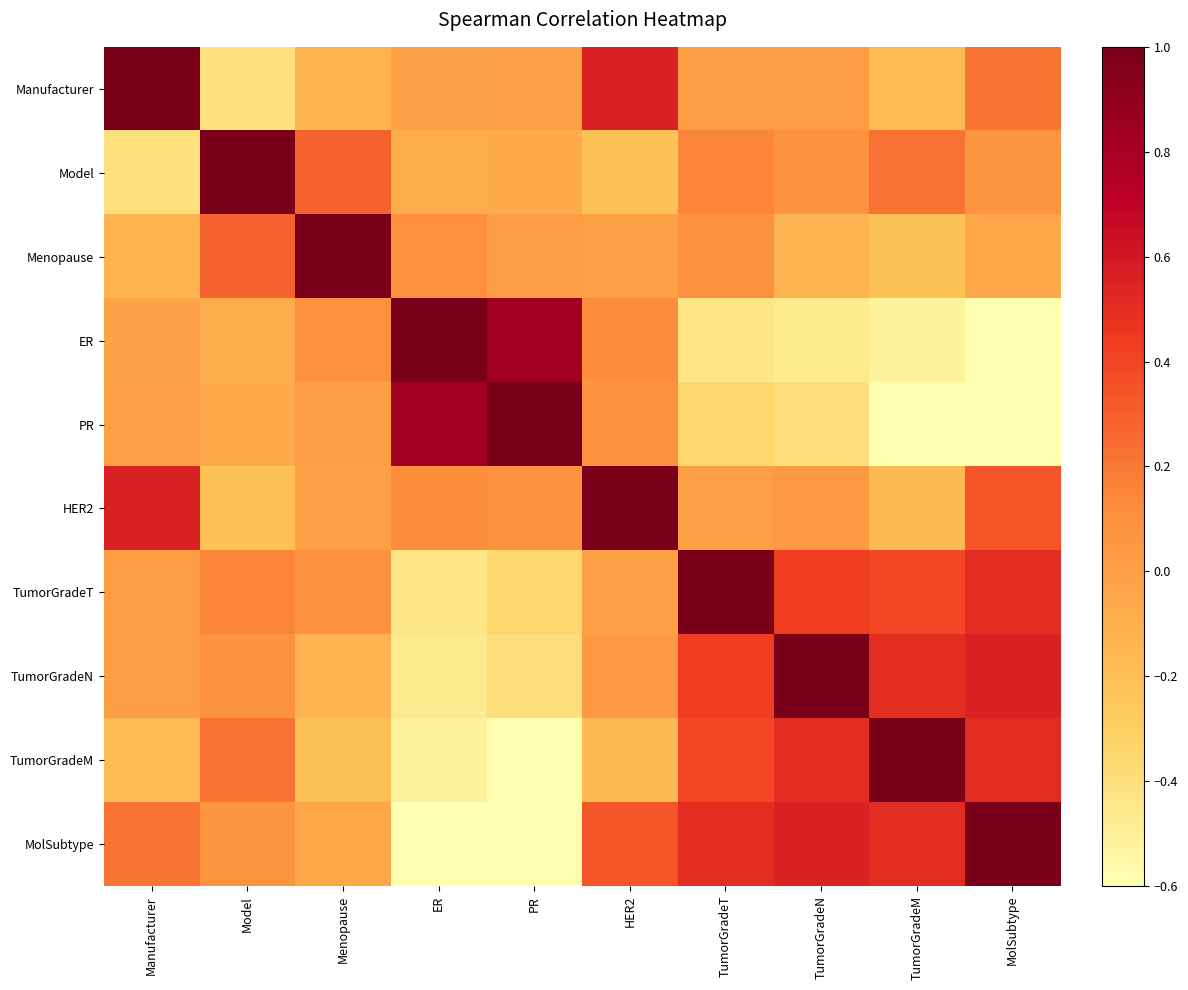

Reading left to right, what are all the values shown in this chart?

Manufacturer: Manufacturer=1.0	Model=-0.4	Menopause=-0.1	ER=-0.0	PR=0.0	HER2=0.6	TumorGradeT=0.0	TumorGradeN=0.0	TumorGradeM=-0.2	MolSubtype=0.2
Model: Manufacturer=-0.4	Model=1.0	Menopause=0.3	ER=-0.1	PR=-0.1	HER2=-0.2	TumorGradeT=0.1	TumorGradeN=0.1	TumorGradeM=0.2	MolSubtype=0.1
Menopause: Manufacturer=-0.1	Model=0.3	Menopause=1.0	ER=0.1	PR=0.0	HER2=0.0	TumorGradeT=0.1	TumorGradeN=-0.1	TumorGradeM=-0.2	MolSubtype=-0.0
ER: Manufacturer=-0.0	Model=-0.1	Menopause=0.1	ER=1.0	PR=0.8	HER2=0.1	TumorGradeT=-0.4	TumorGradeN=-0.5	TumorGradeM=-0.5	MolSubtype=-0.8
PR: Manufacturer=0.0	Model=-0.1	Menopause=0.0	ER=0.8	PR=1.0	HER2=0.1	TumorGradeT=-0.3	TumorGradeN=-0.4	TumorGradeM=-0.6	MolSubtype=-0.7
HER2: Manufacturer=0.6	Model=-0.2	Menopause=0.0	ER=0.1	PR=0.1	HER2=1.0	TumorGradeT=0.0	TumorGradeN=0.0	TumorGradeM=-0.2	MolSubtype=0.3
TumorGradeT: Manufacturer=0.0	Model=0.1	Menopause=0.1	ER=-0.4	PR=-0.3	HER2=0.0	TumorGradeT=1.0	TumorGradeN=0.4	TumorGradeM=0.4	MolSubtype=0.5
TumorGradeN: Manufacturer=0.0	Model=0.1	Menopause=-0.1	ER=-0.5	PR=-0.4	HER2=0.0	TumorGradeT=0.4	TumorGradeN=1.0	TumorGradeM=0.5	MolSubtype=0.6
TumorGradeM: Manufacturer=-0.2	Model=0.2	Menopause=-0.2	ER=-0.5	PR=-0.6	HER2=-0.2	TumorGradeT=0.4	TumorGradeN=0.5	TumorGradeM=1.0	MolSubtype=0.5
MolSubtype: Manufacturer=0.2	Model=0.1	Menopause=-0.0	ER=-0.8	PR=-0.7	HER2=0.3	TumorGradeT=0.5	TumorGradeN=0.6	TumorGradeM=0.5	MolSubtype=1.0